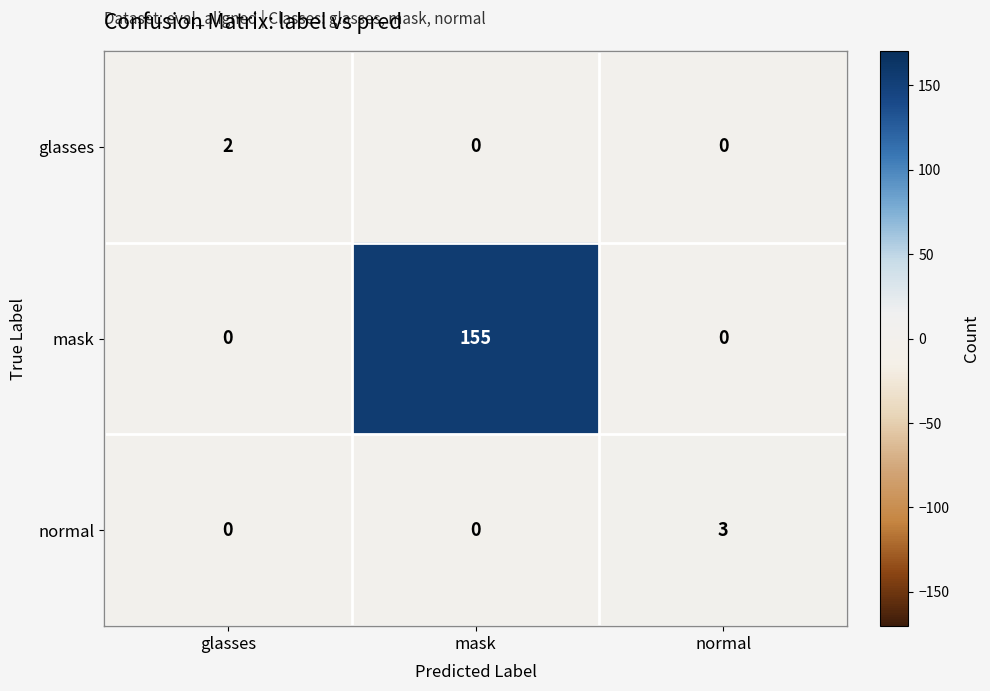

Which series changed the most between glasses and mask?

mask